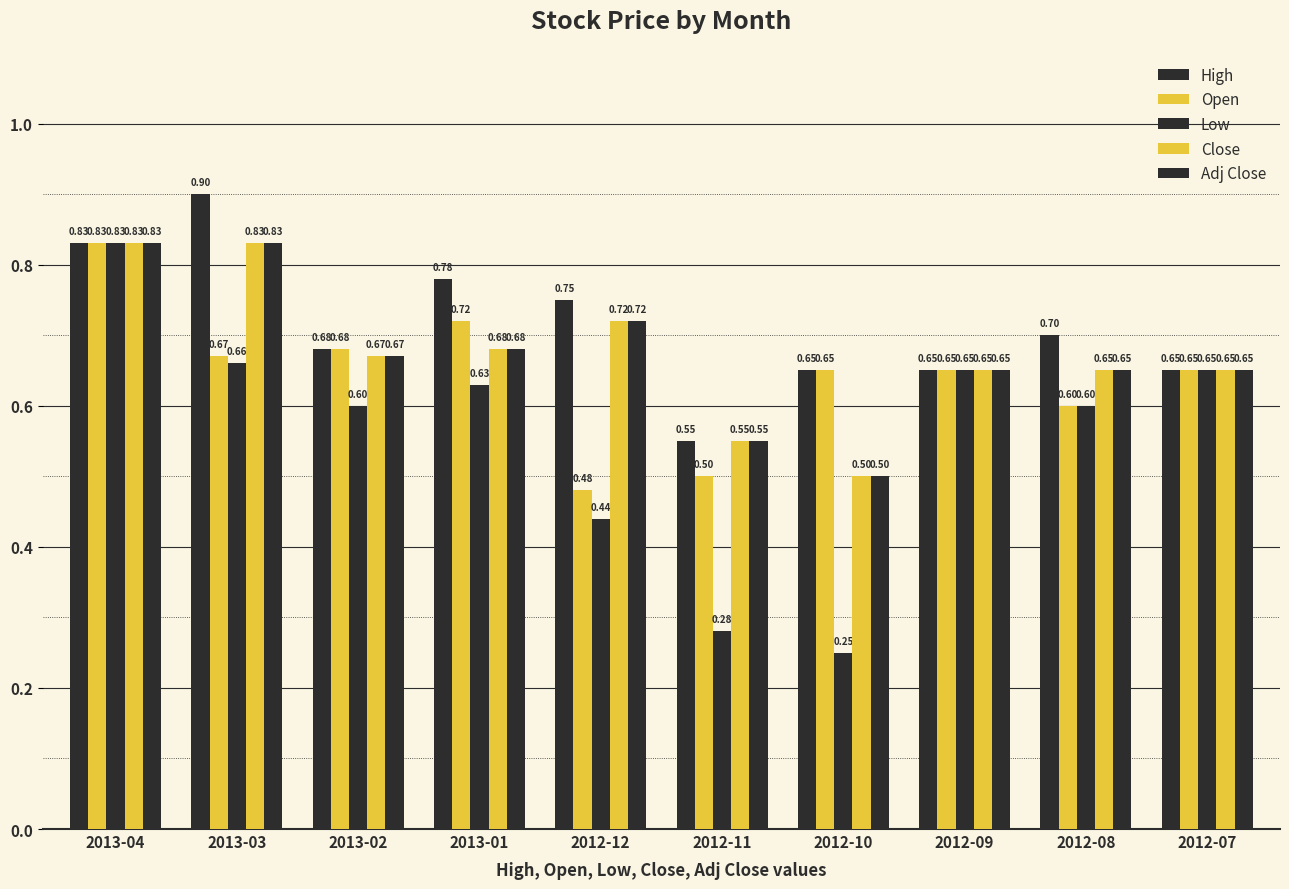

Count the number of data series in this chart.

5